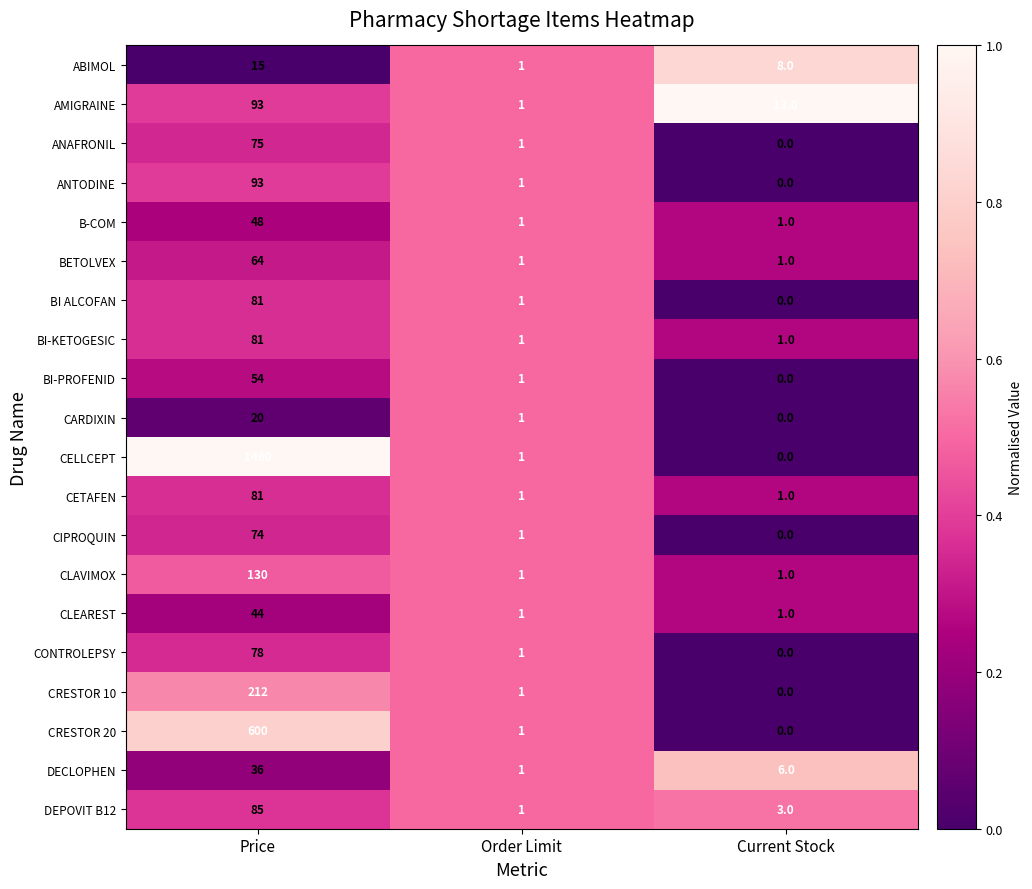

At which label does ANAFRONIL first exceed 1?

Price